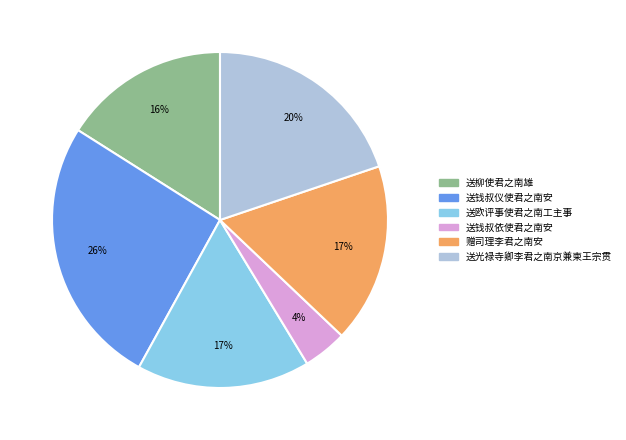

To the nearest percent, what is the difference between the largest and smallest slice percentages?

22%